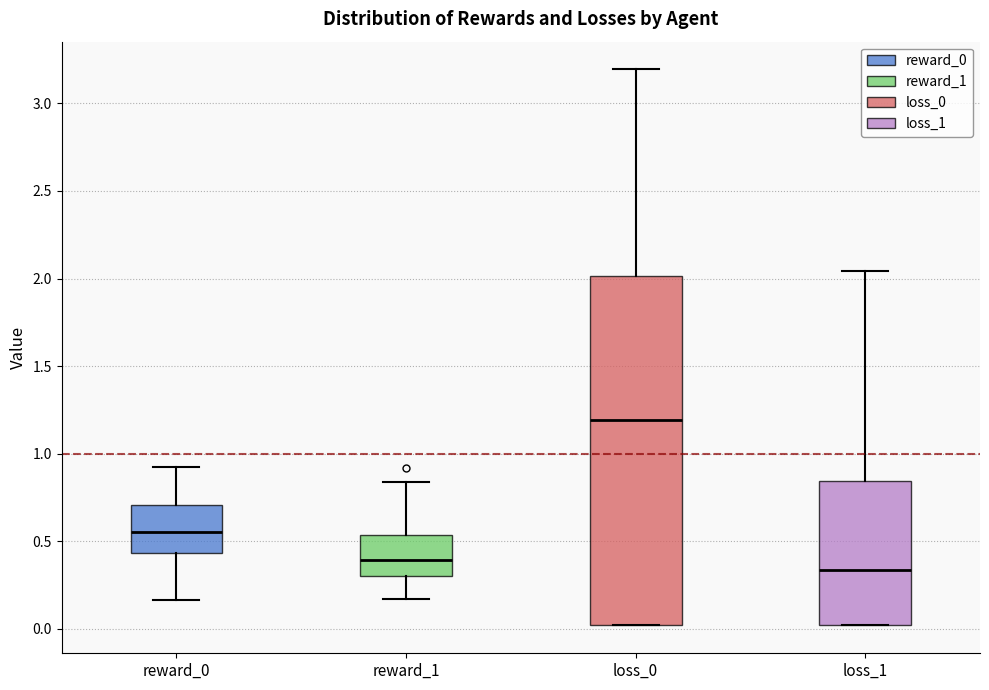

Reading left to right, transcribe this box plot: for each box, give where its median line is, the range the box spans, and where its two whiskers end, as read against the y-axis. The values are not printed on the chart, so give them approximately, as read against the axis.

reward_0: median 0.55, box 0.45 to 0.70, whiskers 0.15 to 0.90
reward_1: median 0.40, box 0.30 to 0.55, whiskers 0.15 to 0.85
loss_0: median 1.20, box 0.00 to 2.00, whiskers 0.00 to 3.20
loss_1: median 0.35, box 0.00 to 0.85, whiskers 0.00 to 2.05